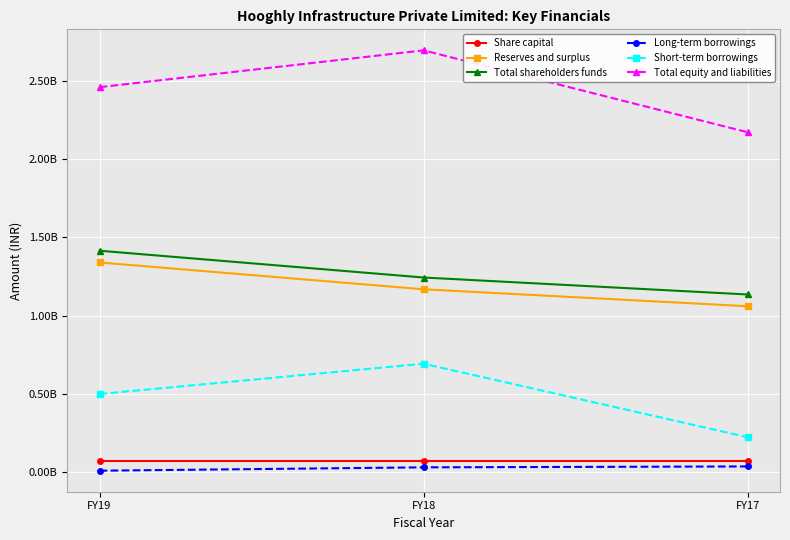

Is this an area chart (filled region under the line)?

No